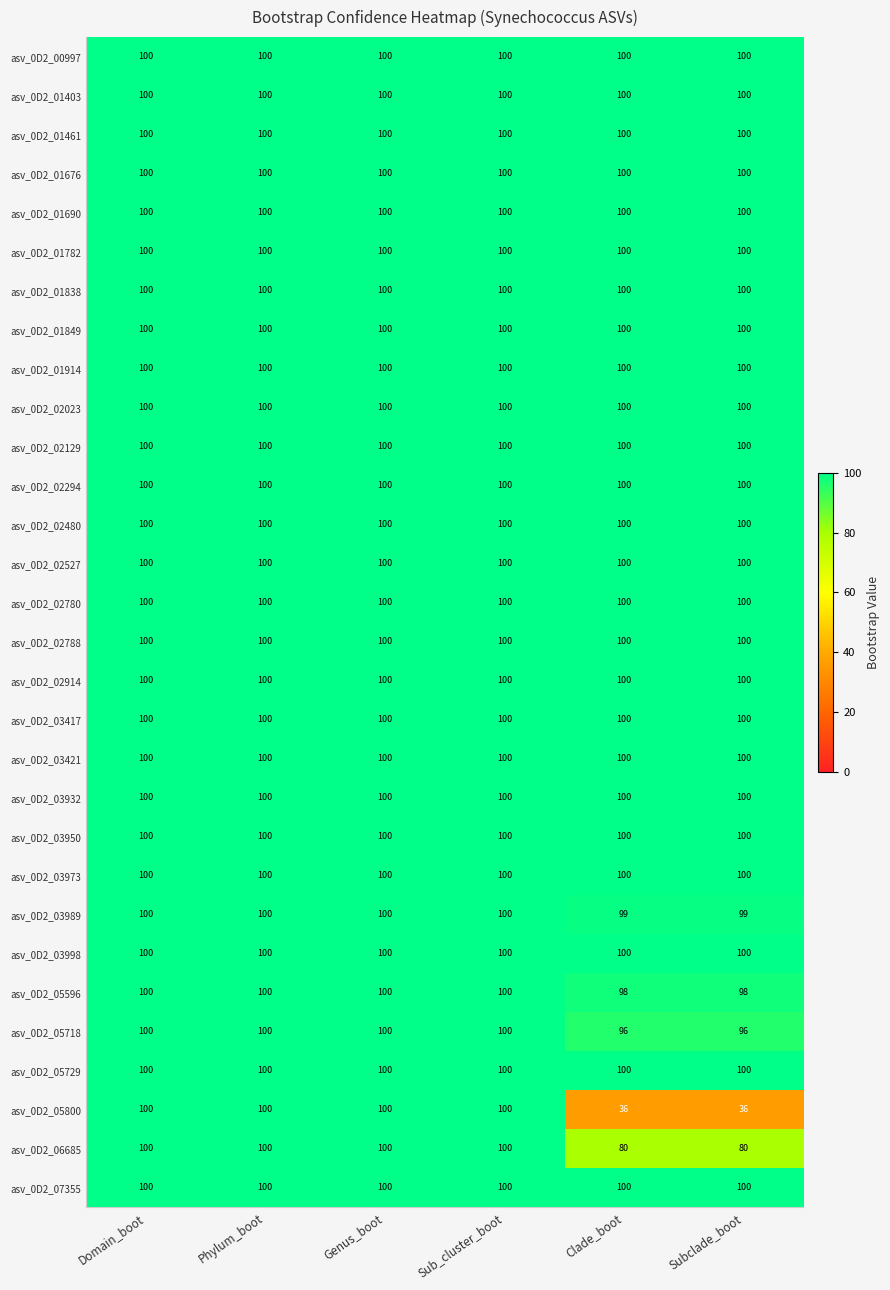

What is the average value of the asv_0D2_03932 series?

100